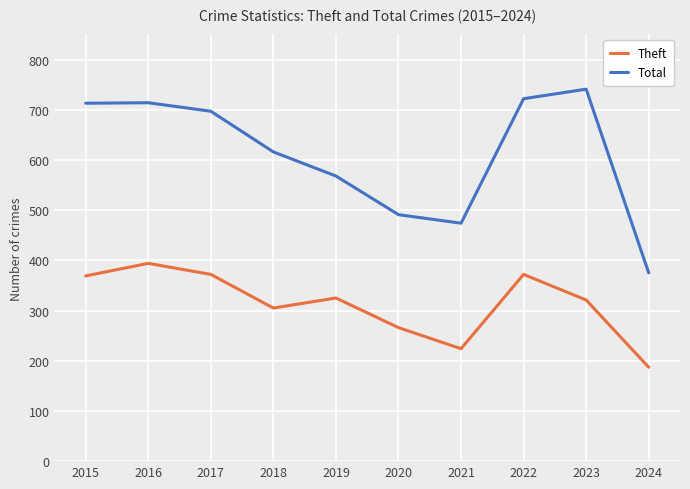

How many values in the Total series are below 697?

5